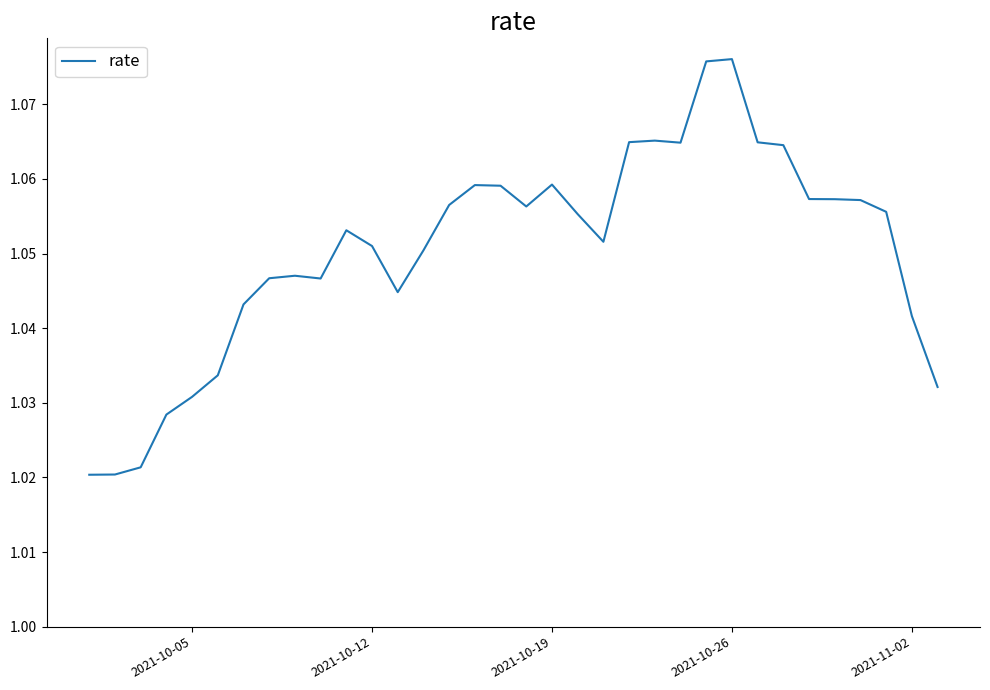

The chart shows a value of 0.7 at 2021-10-26. True or false?

False